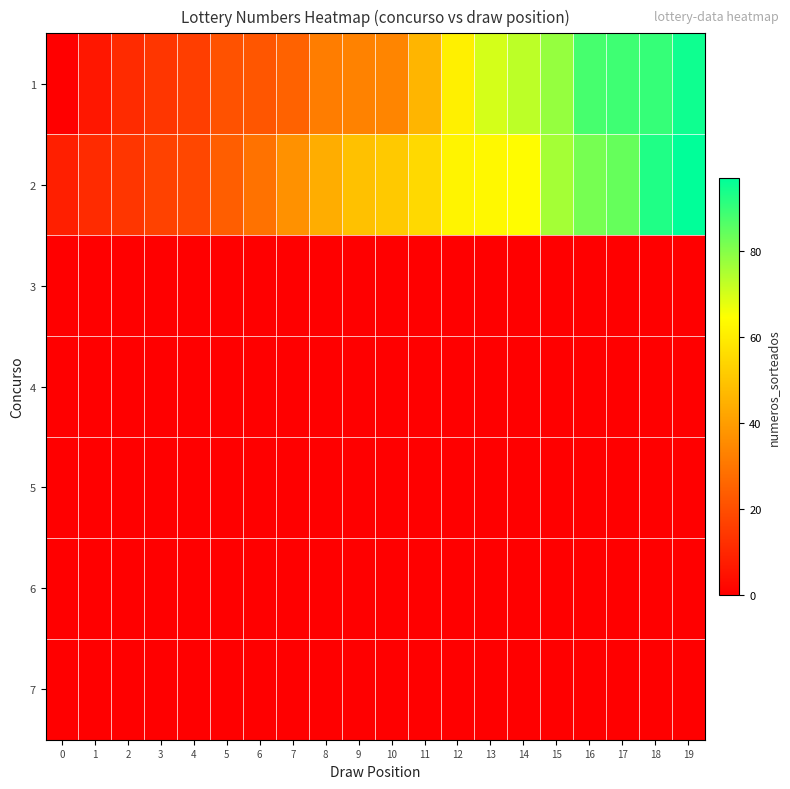

Which label corresponds to the largest value in the chart?

19